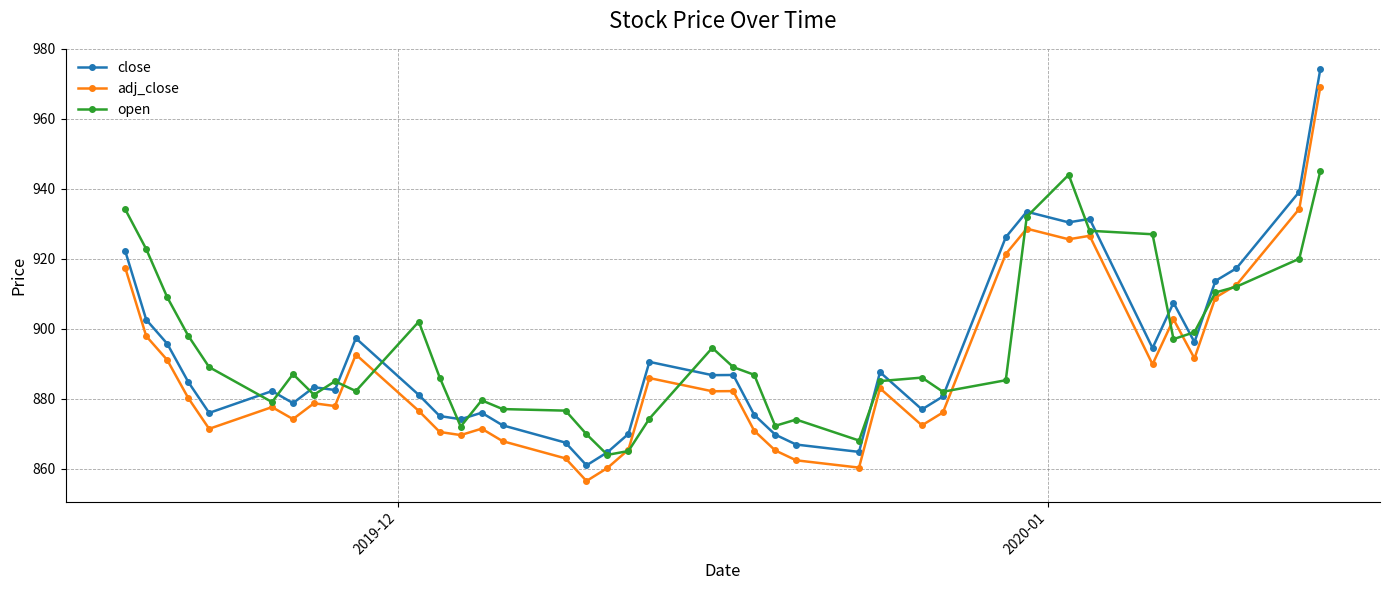

Which series has the widest spread of values?

close